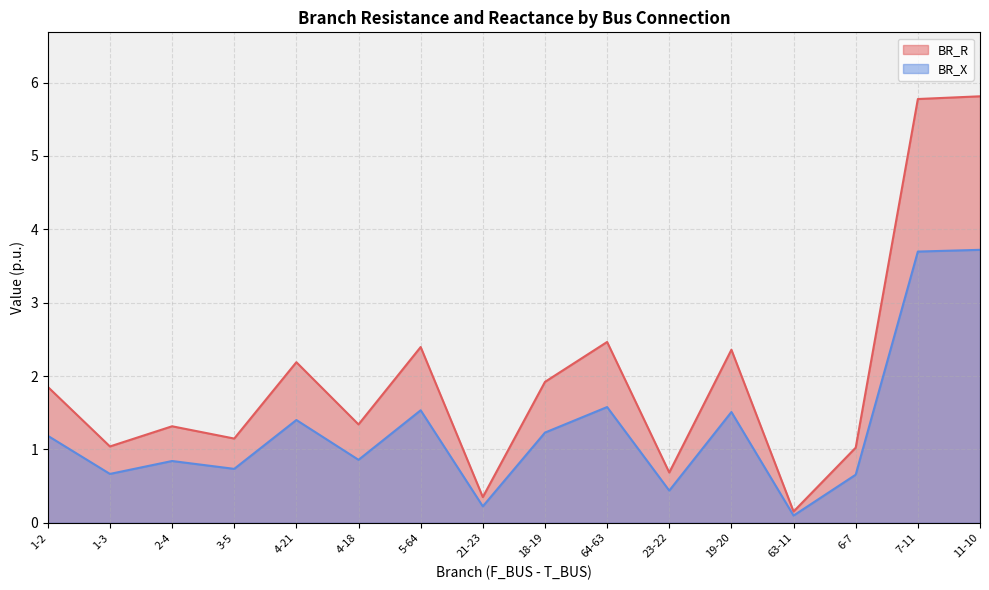

Does the chart display data point markers on the line(s)?

No